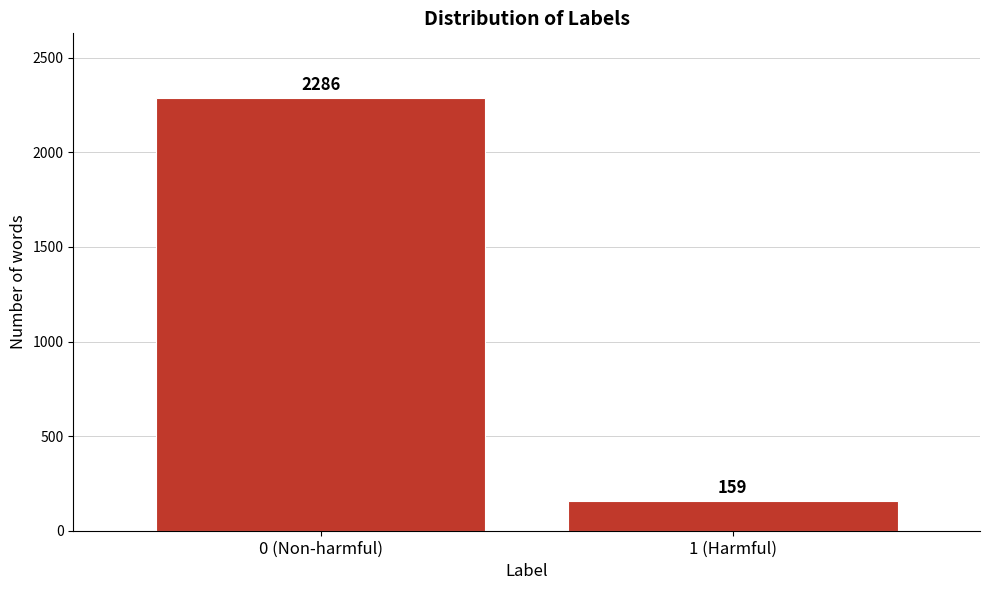

Reading right to left, transcribe all the data shown in this chart.

1 (Harmful)=159	0 (Non-harmful)=2286